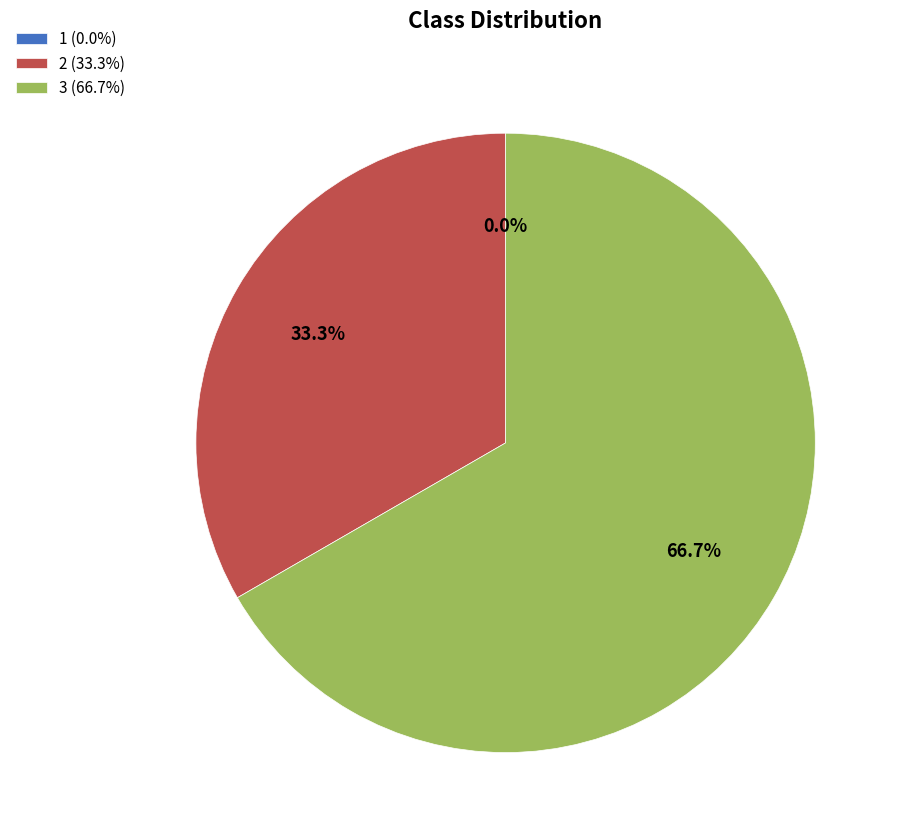

To the nearest percent, what portion does 2 represent?

33%